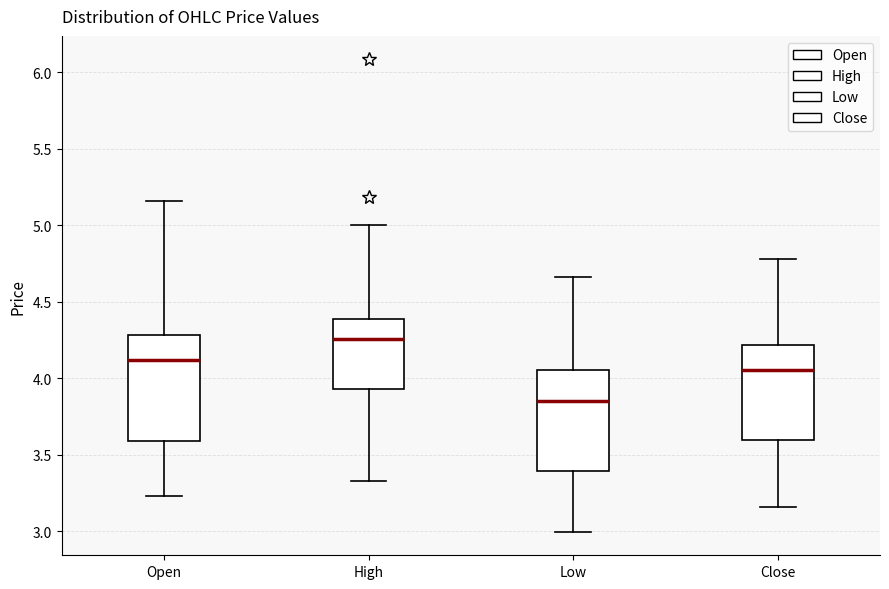

Reading left to right, transcribe this box plot: for each box, give where its median line is, the range the box spans, and where its two whiskers end, as read against the y-axis. The values are not printed on the chart, so give them approximately, as read against the axis.

Open: median 4.10, box 3.60 to 4.30, whiskers 3.25 to 5.15
High: median 4.25, box 3.95 to 4.40, whiskers 3.35 to 5.00
Low: median 3.85, box 3.40 to 4.05, whiskers 3.00 to 4.65
Close: median 4.05, box 3.60 to 4.20, whiskers 3.15 to 4.80